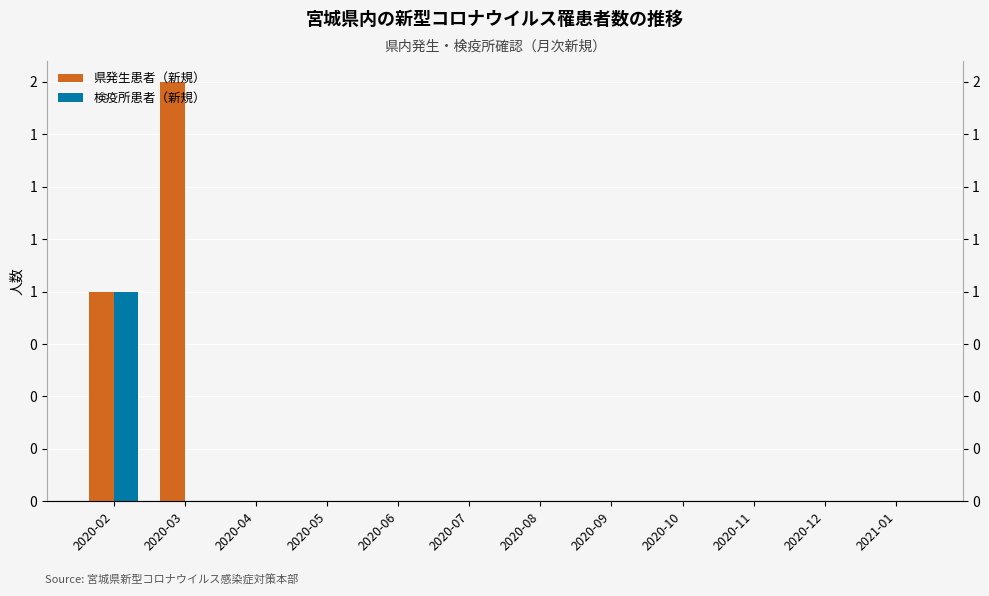

Which series changed the most between 2020-03 and 2020-10?

県発生患者（新規）